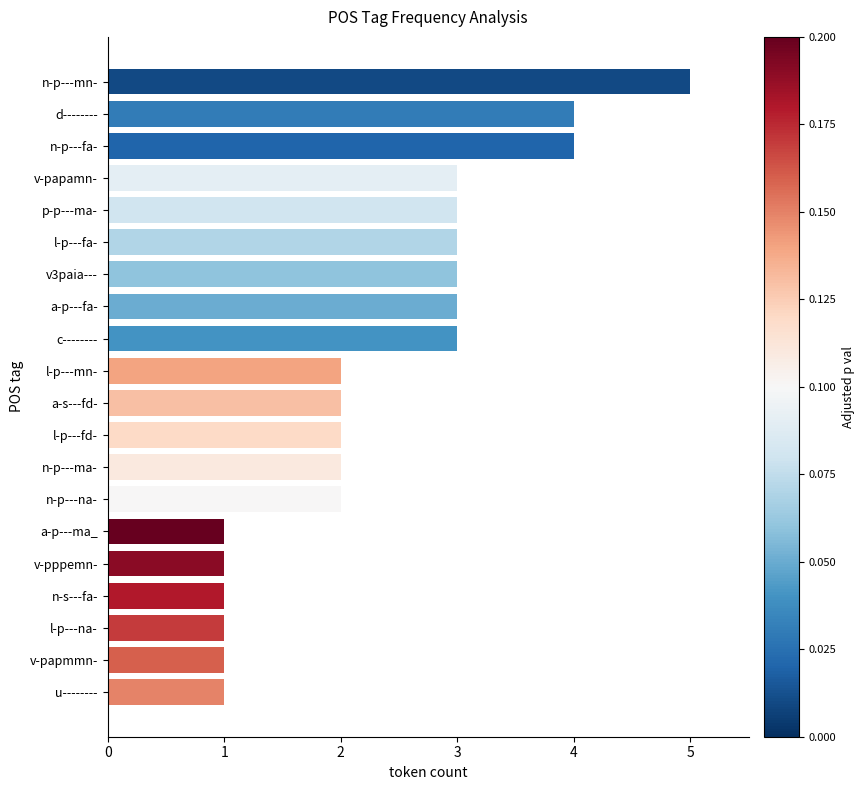

The chart shows a value of 4 at n-p---ma-. True or false?

False